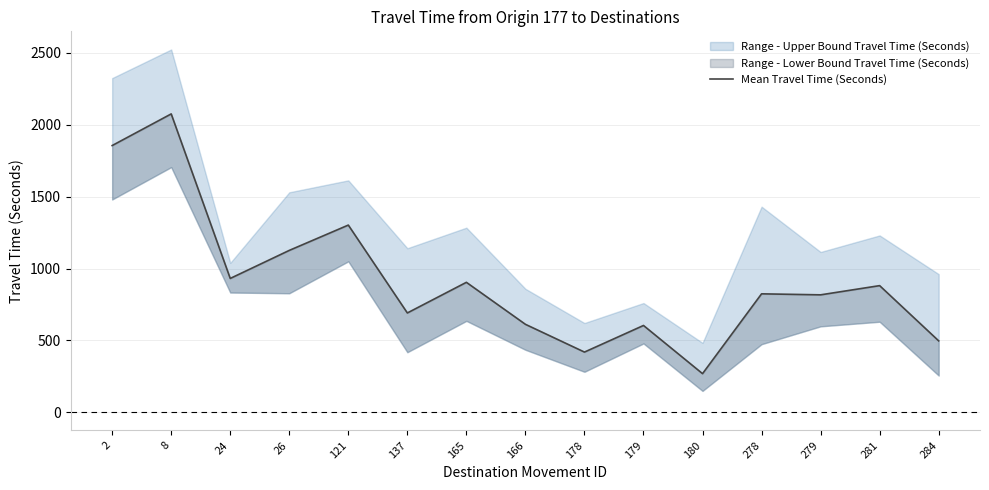

At which category does the data reach its first local peak?

8